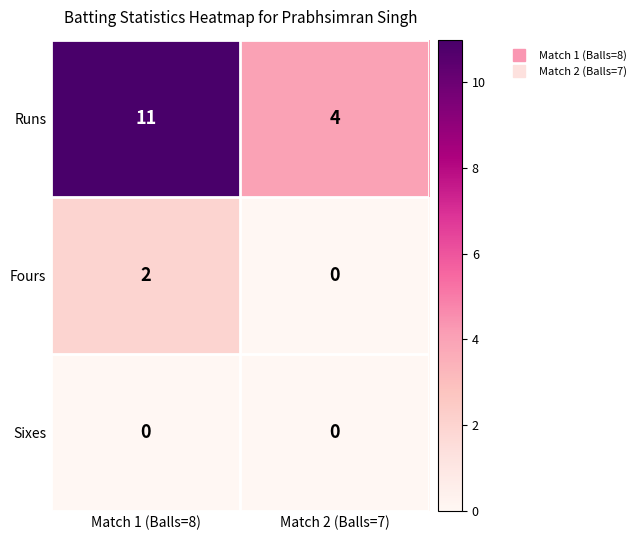

How many series are shown in this chart?

3